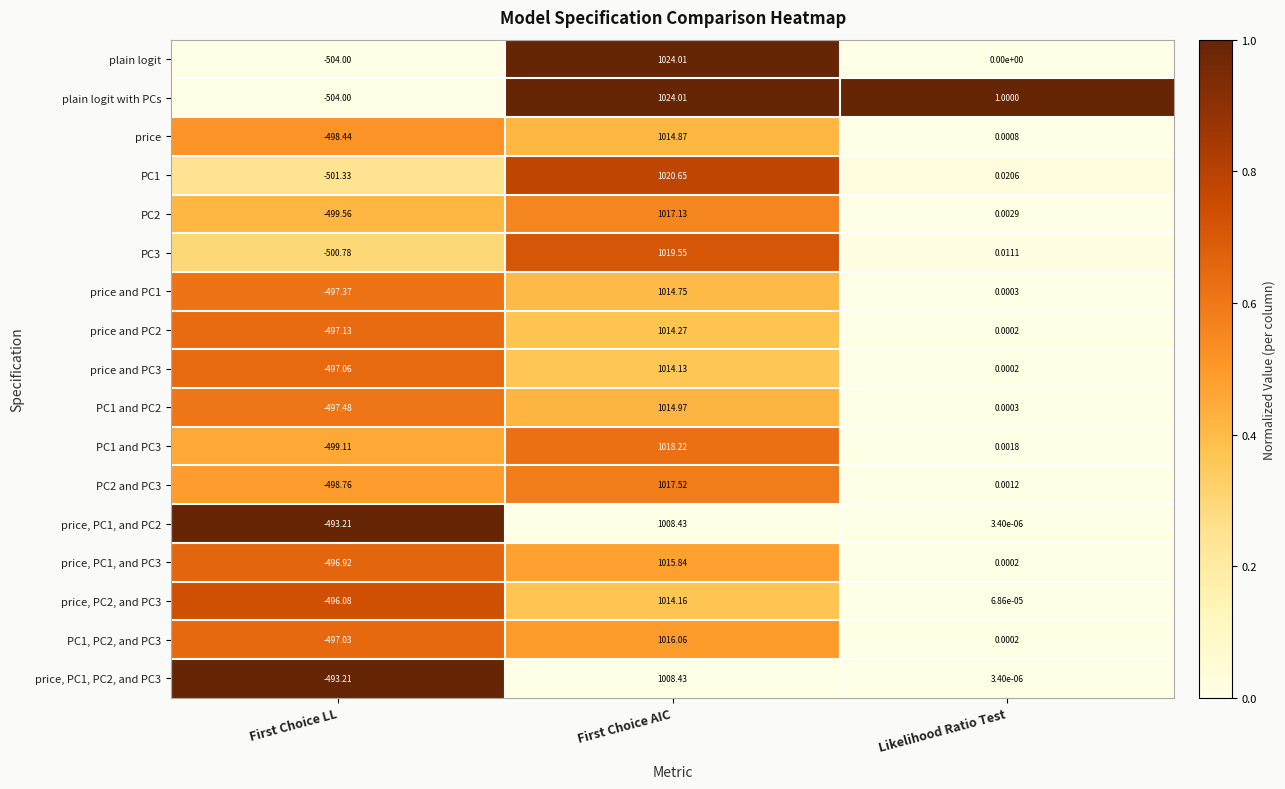

Which series changed the most between First Choice LL and Likelihood Ratio Test?

plain logit with PCs